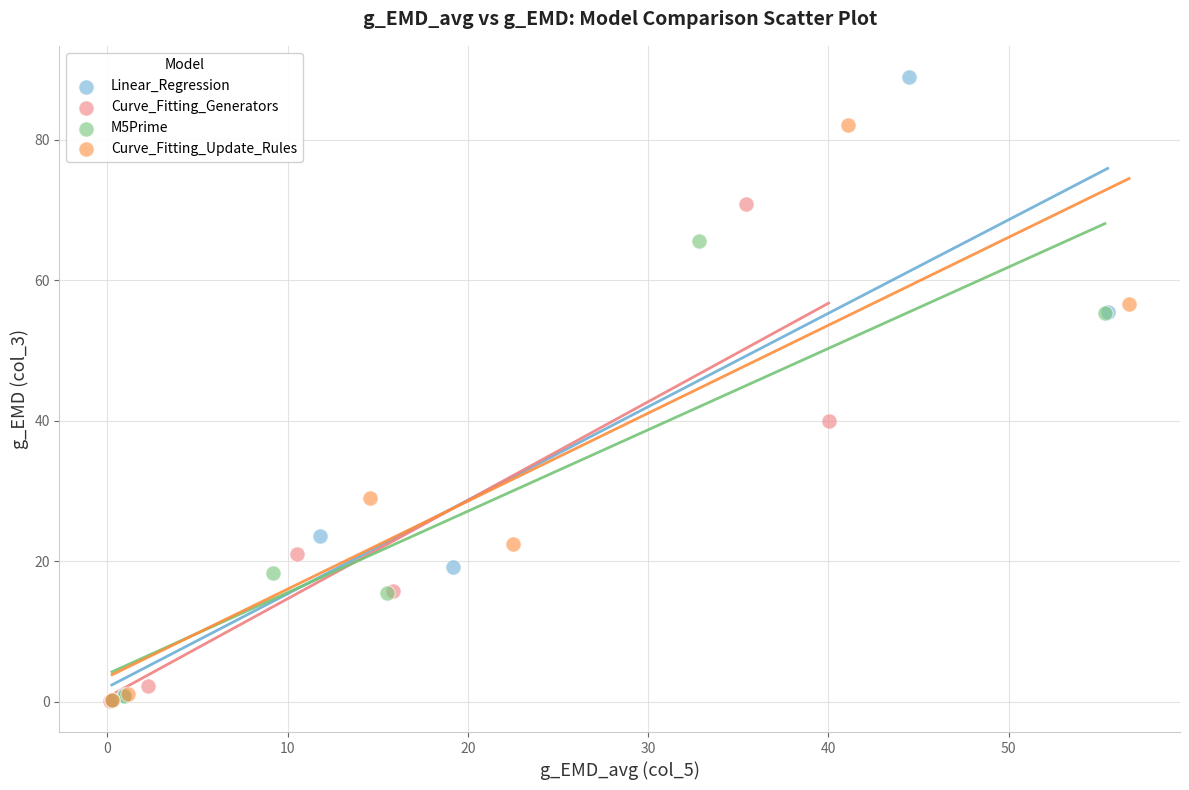

Which series has the widest spread of Y values?

Linear_Regression